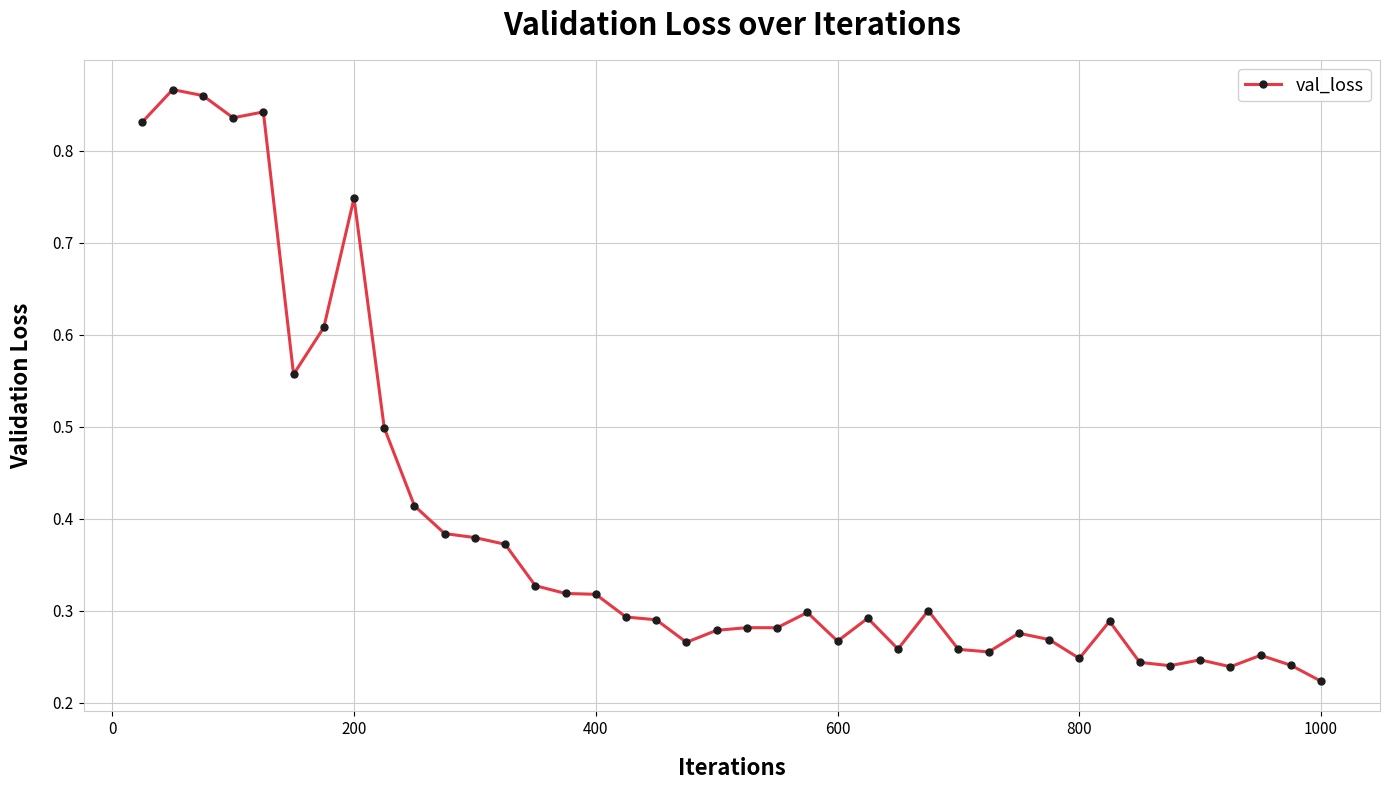

What is the sum of all values?

15.5